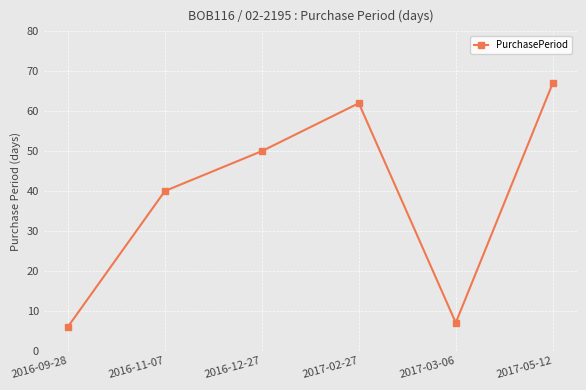

What is the label of the 4th point from the left?

2017-02-27